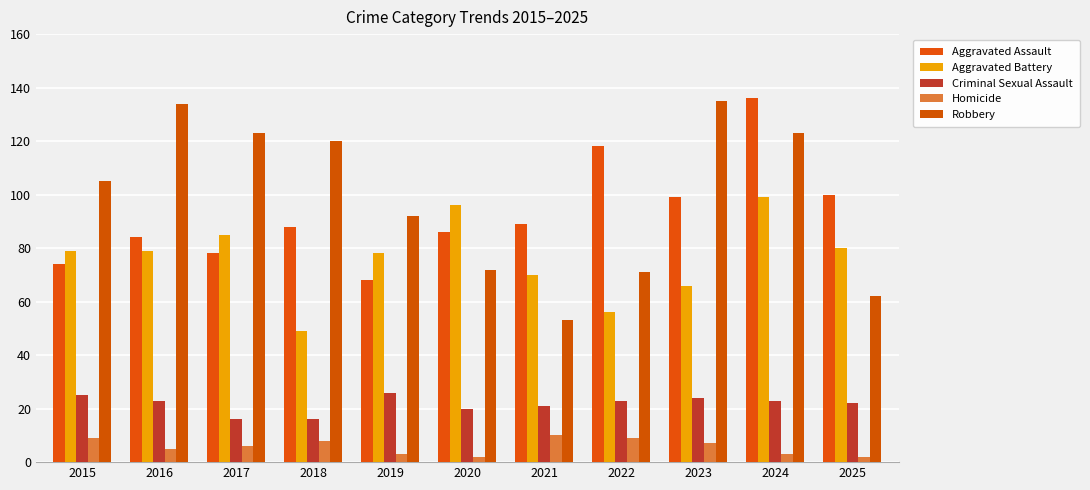

Is the value of Robbery at 2023 greater than the value of Criminal Sexual Assault at 2017?

Yes